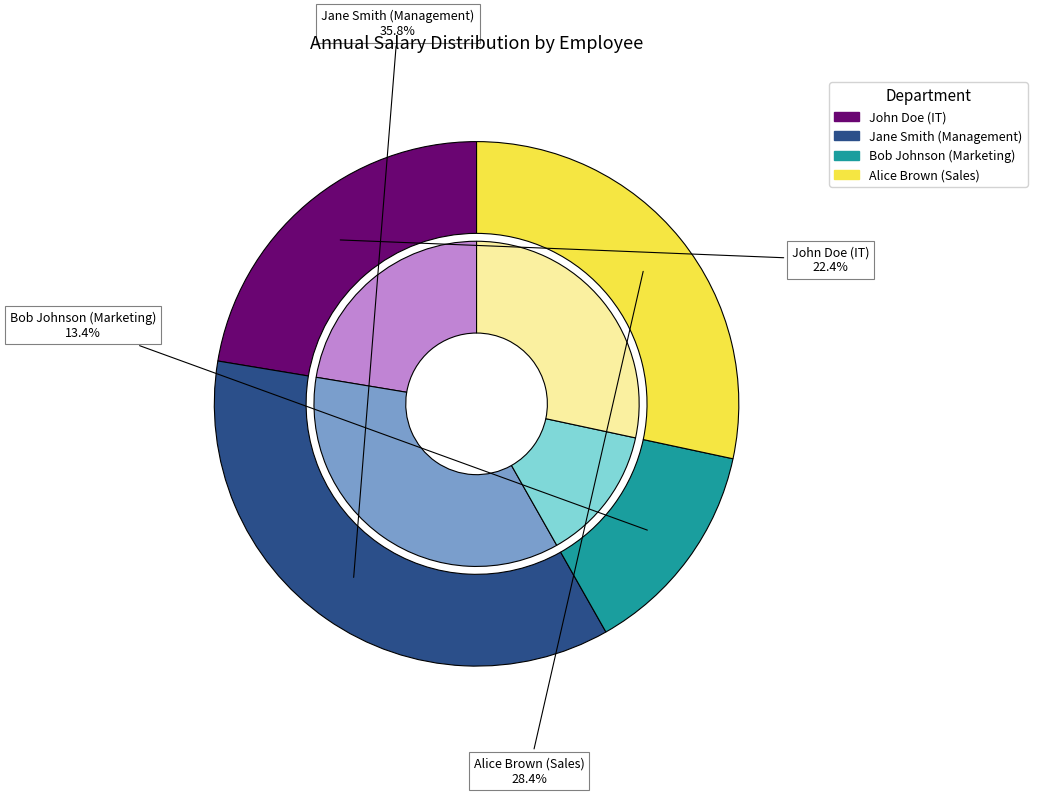

How many segments does this pie chart have?

4